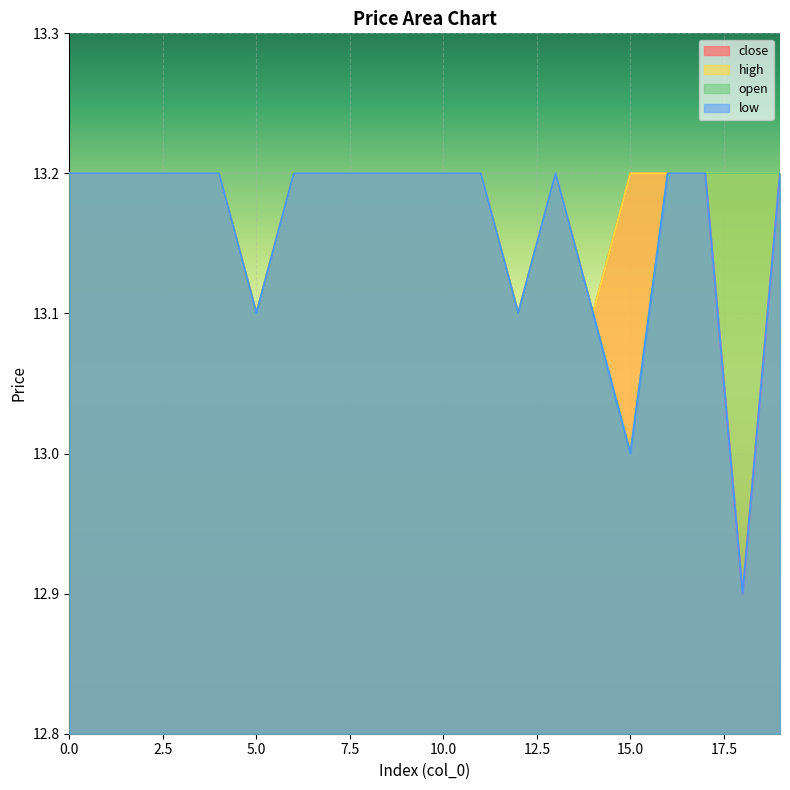

What is the difference between the maximum and minimum values in the low series?

0.3